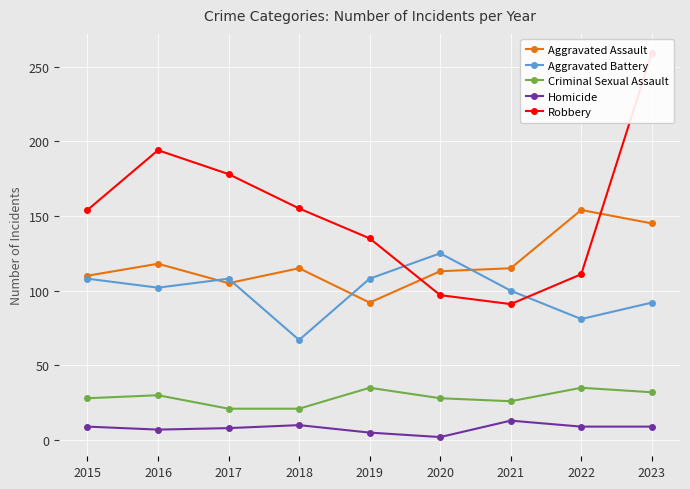

What is the minimum value for Homicide?

2